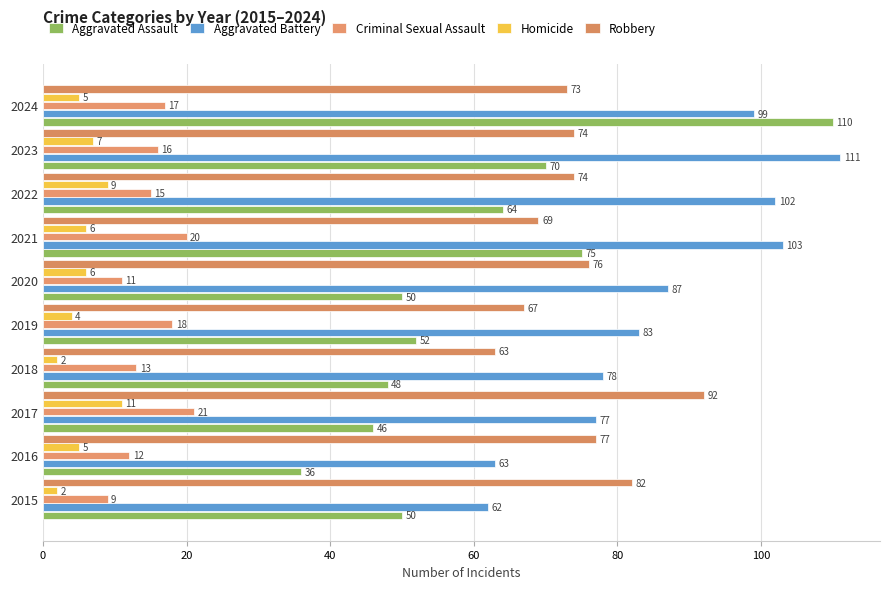

Which series has the largest total across all categories?

Aggravated Battery